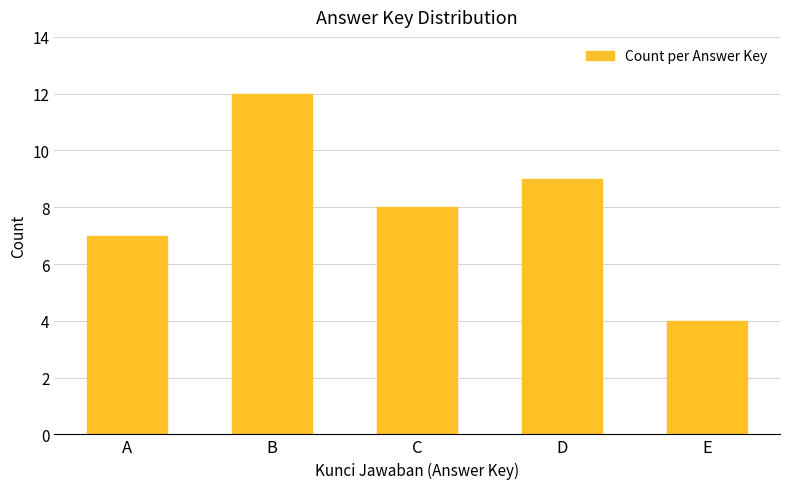

What is the smallest value displayed?

4